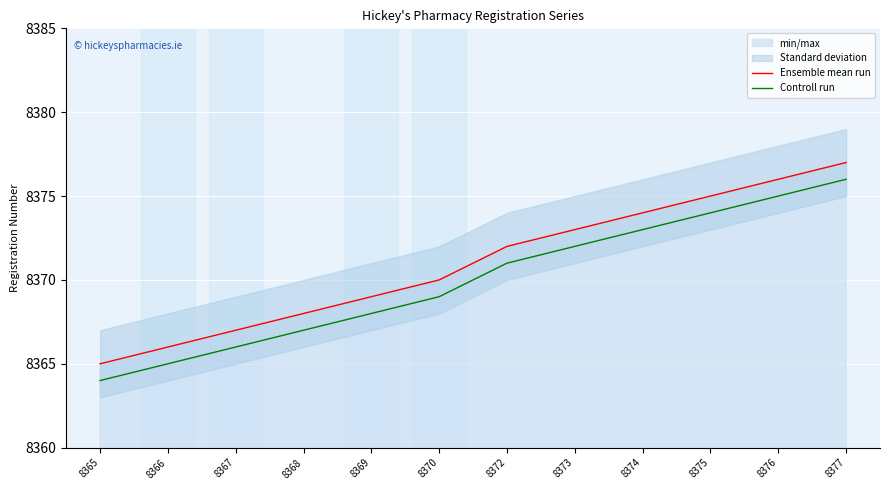

Which has a higher value, 8369 or 8376?

8376